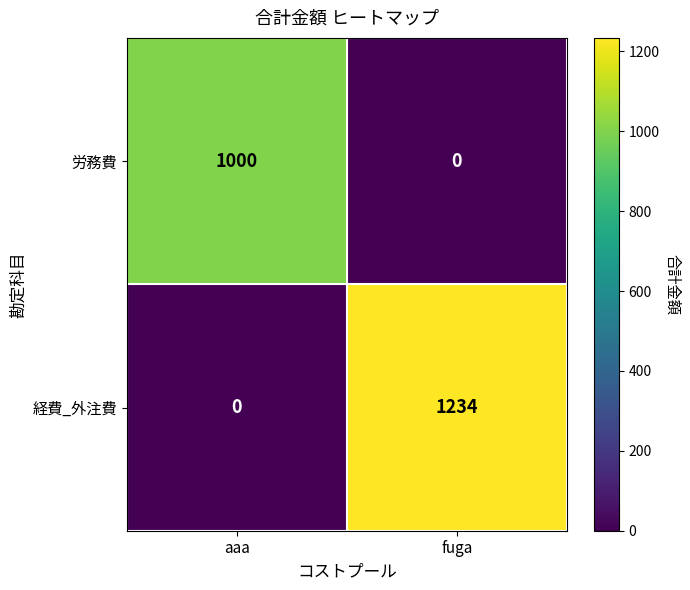

At how many categories does at least one series exceed 1003?

1